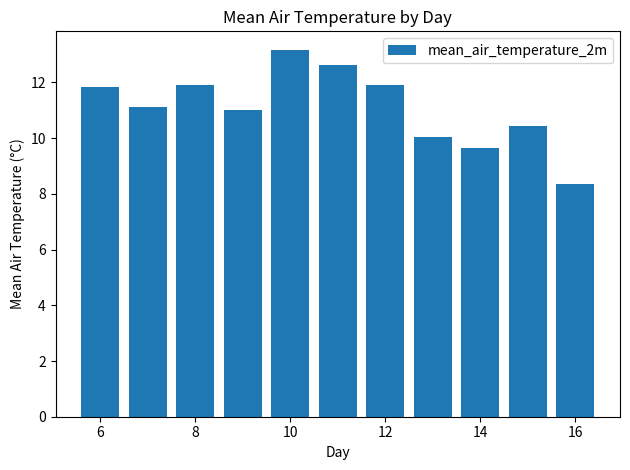

How many data points does each series have?

11